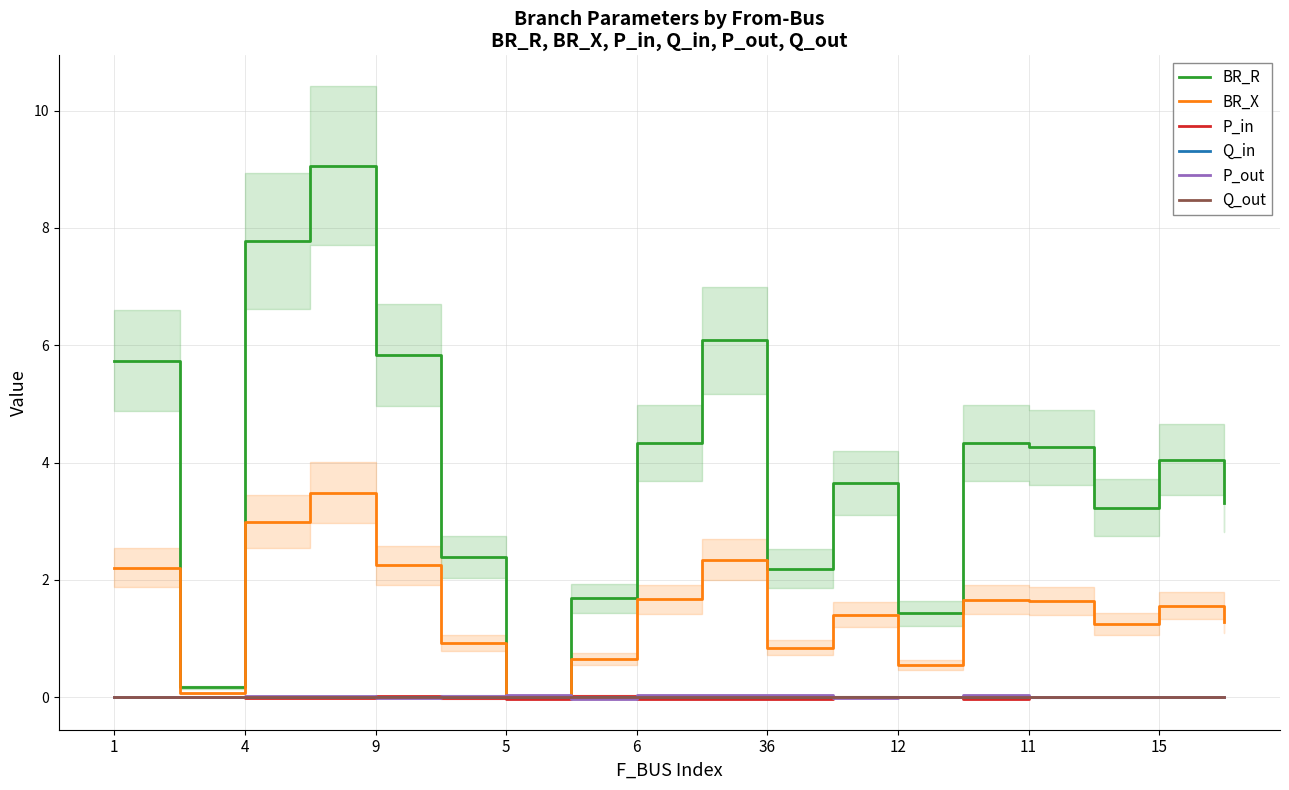

Count the number of data series in this chart.

6